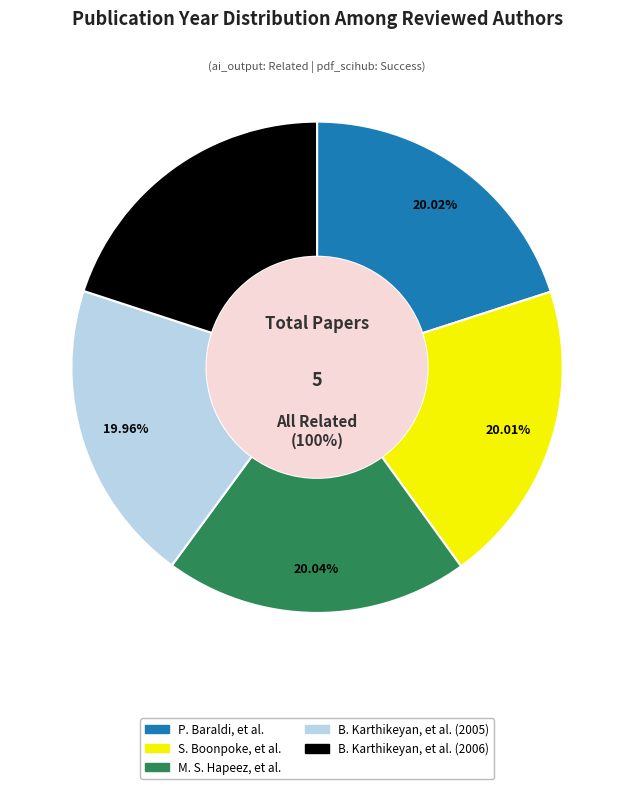

Rank the categories by value from highest to lowest.

M. S. Hapeez, et al., P. Baraldi, et al., S. Boonpoke, et al., B. Karthikeyan, et al. (2006), B. Karthikeyan, et al. (2005)